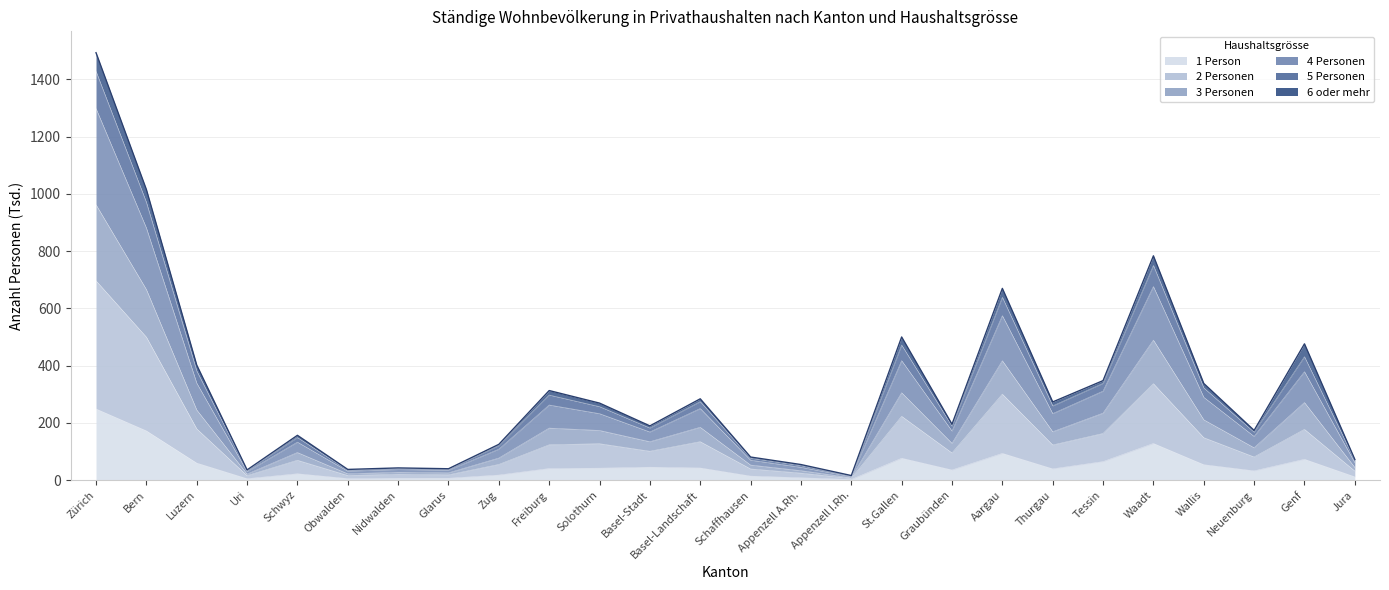

At which label does 4 Personen first exceed 268?

Zürich